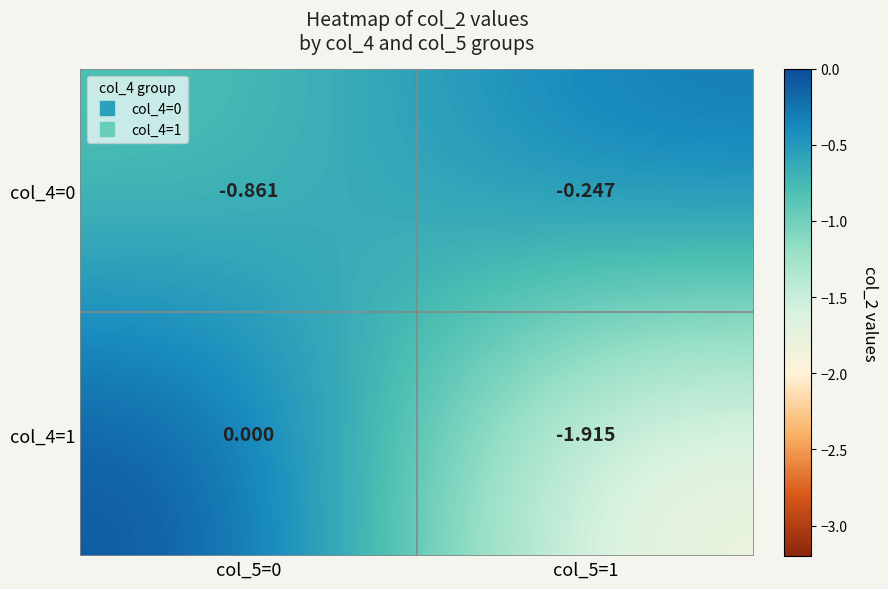

Which category has the highest value across all series?

col_5=0